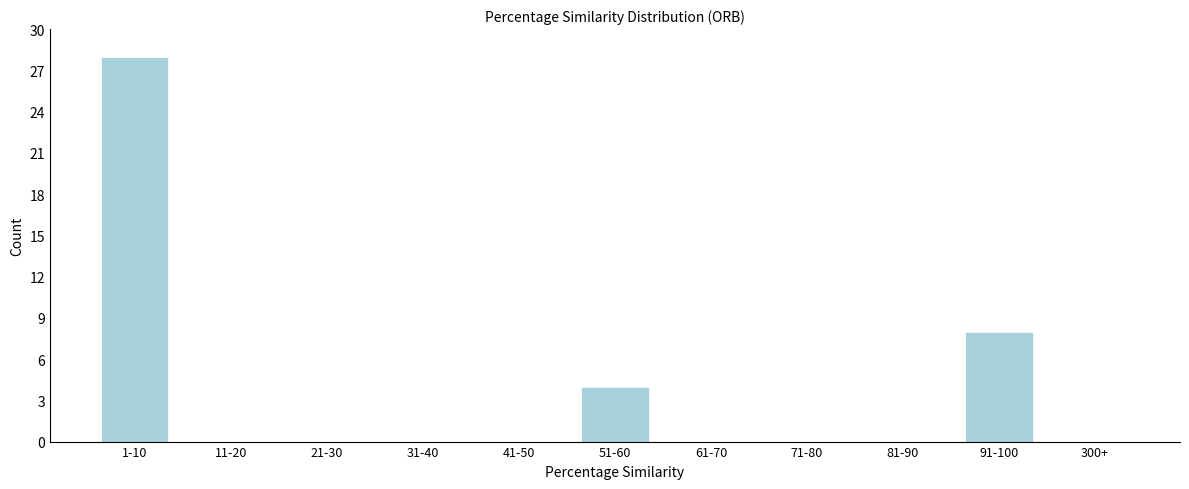

Reading left to right, what are all the values shown in this chart?

1-10=28	11-20=0	21-30=0	31-40=0	41-50=0	51-60=4	61-70=0	71-80=0	81-90=0	91-100=8	300+=0